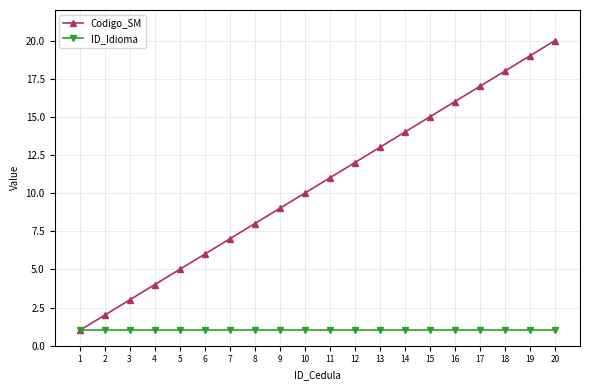

What is the maximum value shown in the chart?

20